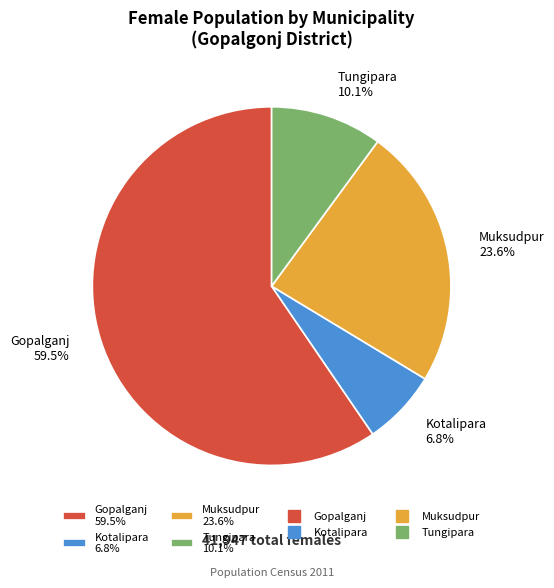

What is the ratio of the value at Gopalganj to the value at Muksudpur?

2.5